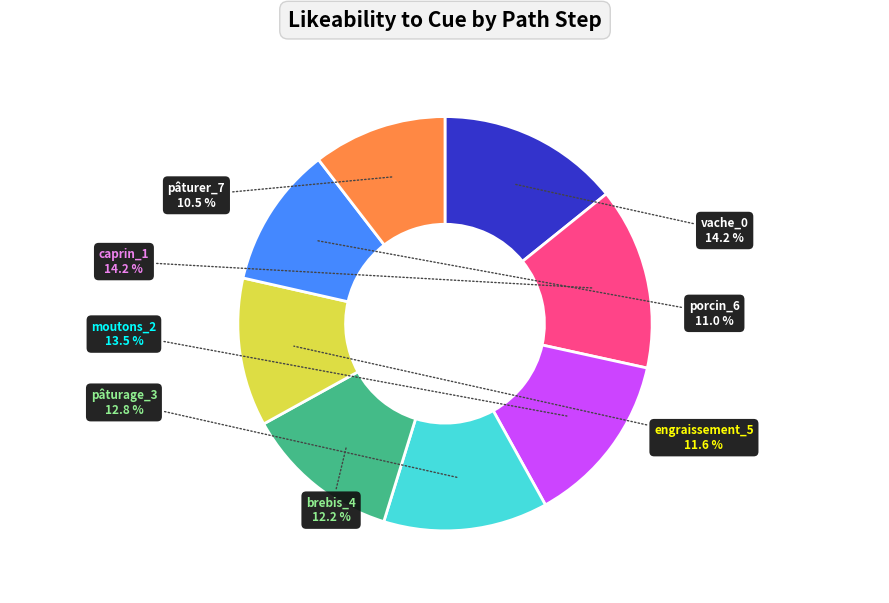

To the nearest percent, what percentage of the pie is engraissement_5?

12%